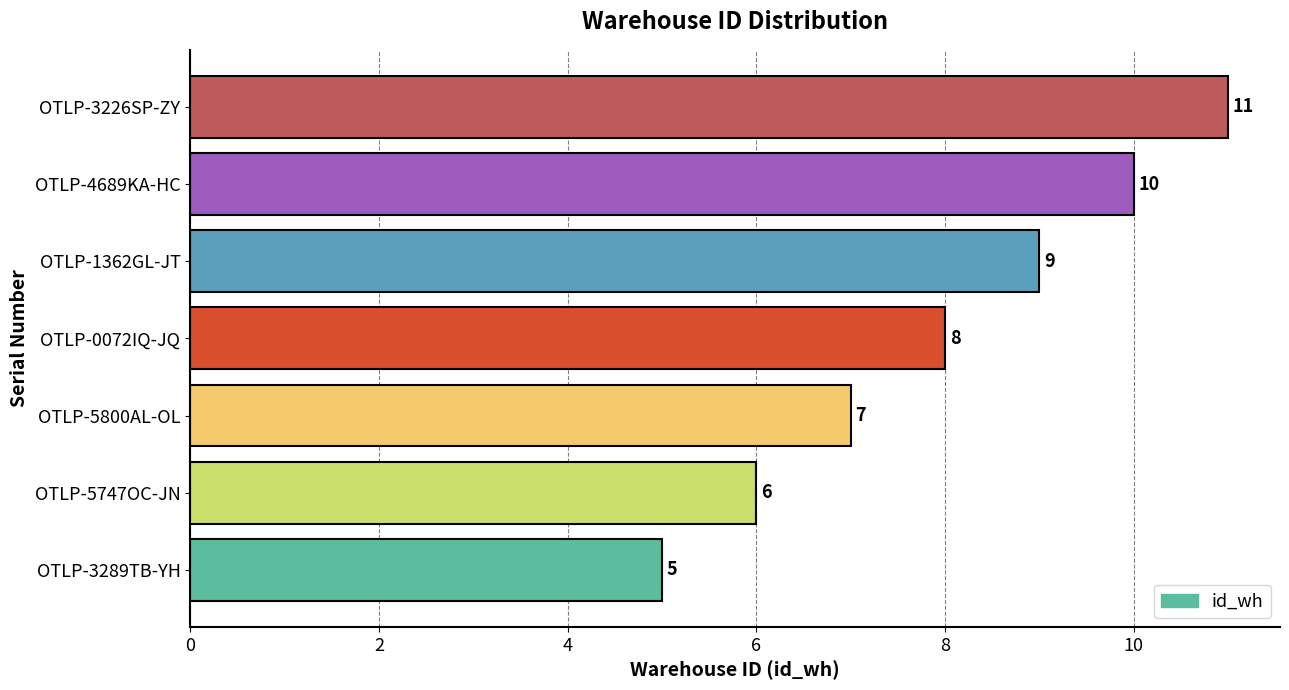

Approximately how many times larger is the value at OTLP-5800AL-OL compared to OTLP-3289TB-YH?

1.4